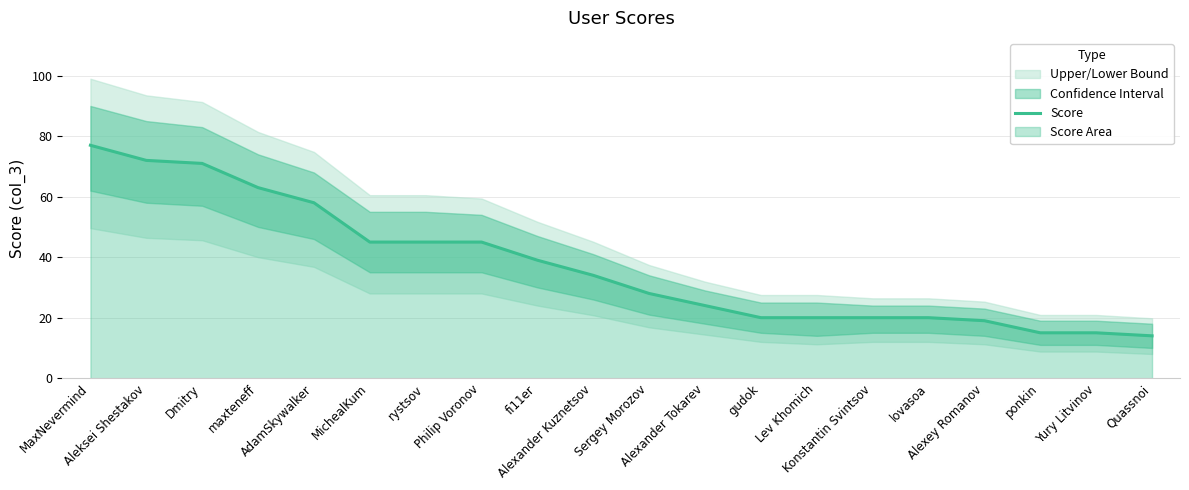

Approximately how many times larger is the value at Lev Khomich compared to AdamSkywalker?

0.3